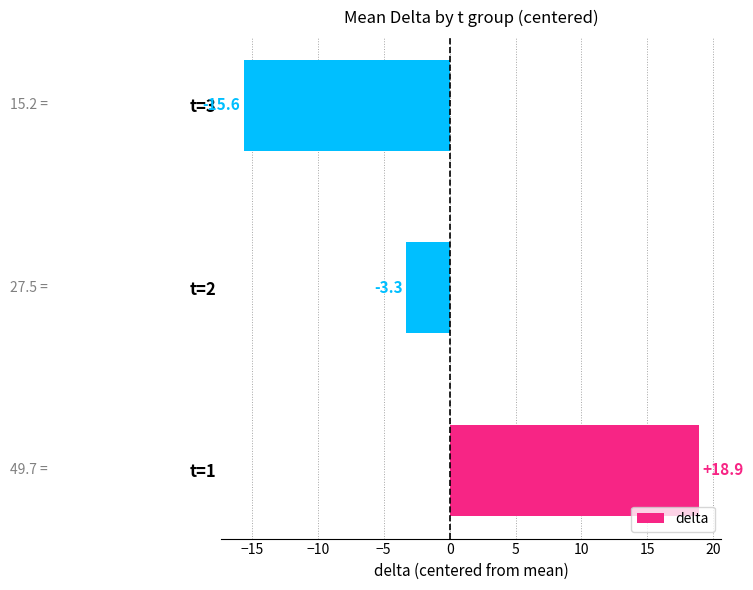

True or false: the data shows 18.9 at t=1.

True